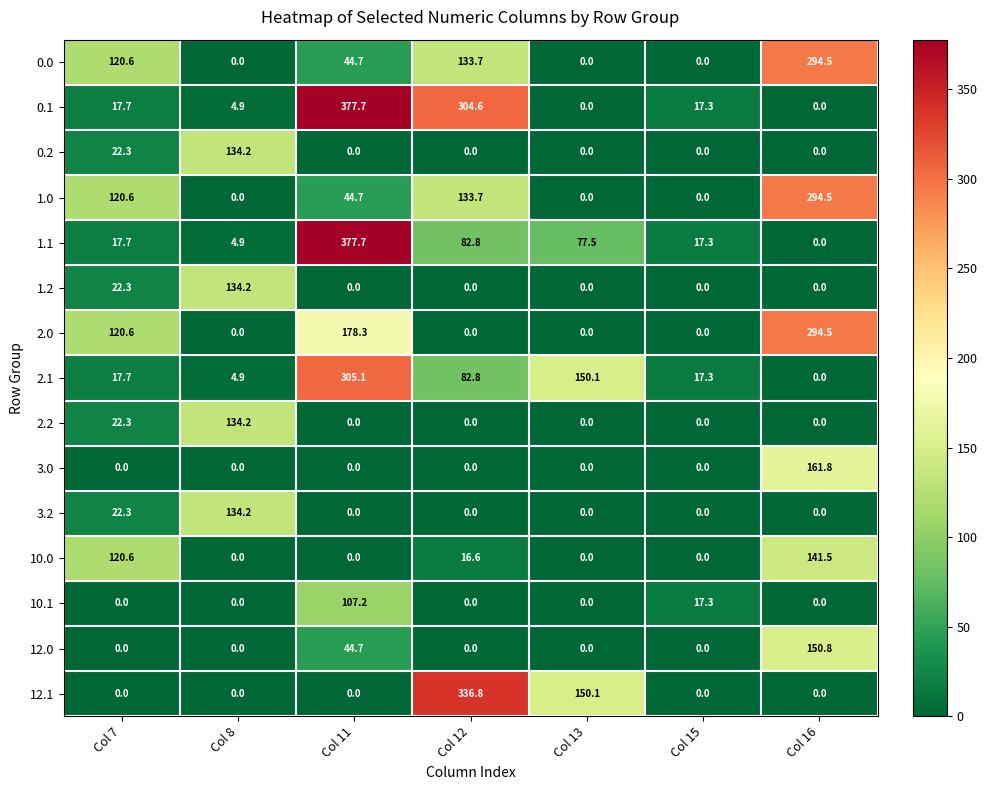

How many positive values does the 3.2 series have?

2